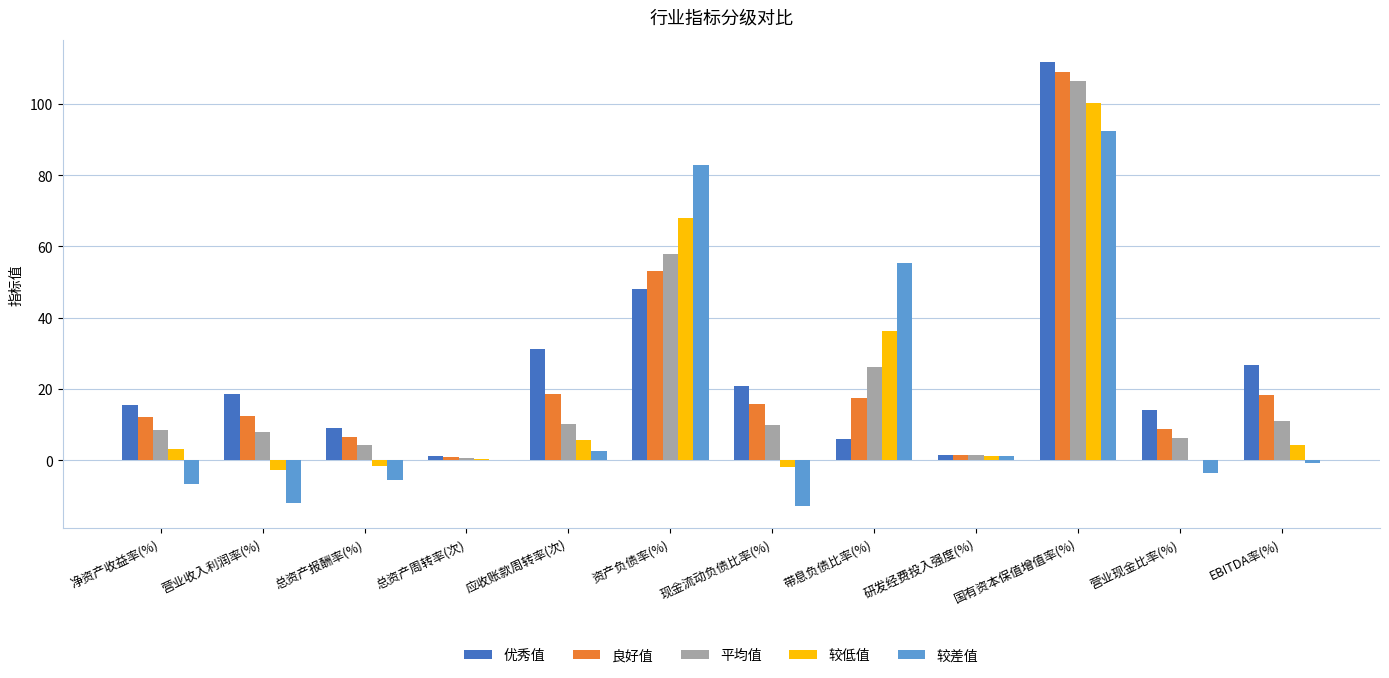

What is the highest value of the 平均值 series?

106.5